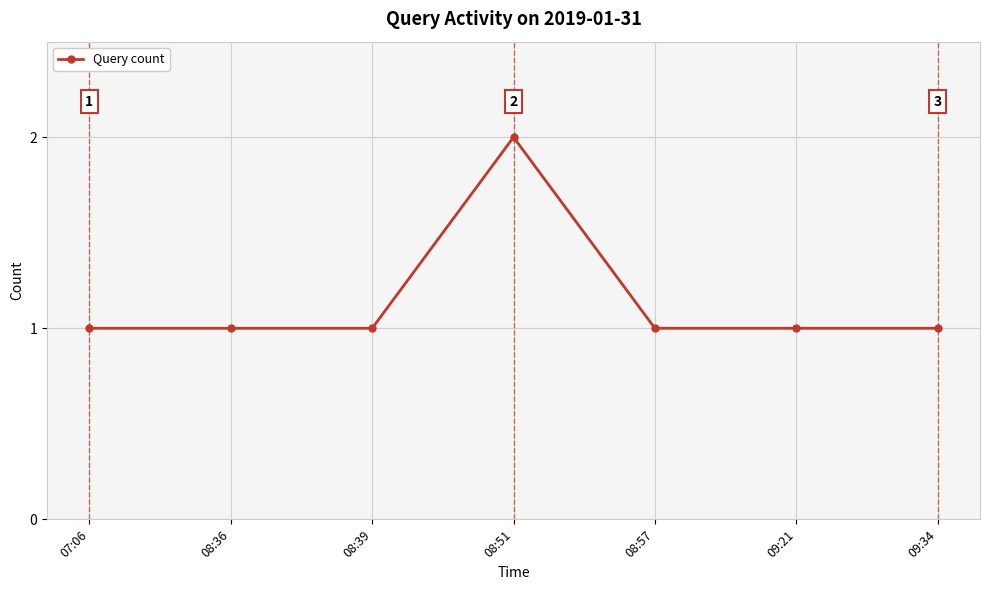

Which category has the highest value across all series?

08:51